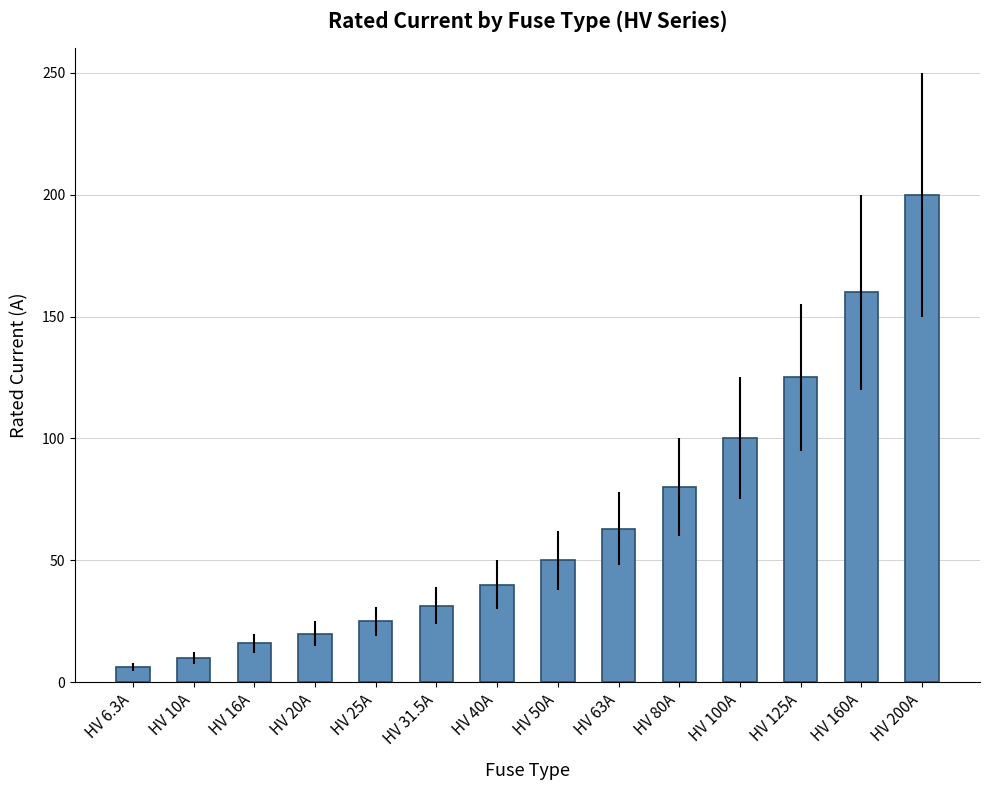

Reading left to right, extract all data points from this chart.

6.3	10.0	16.0	20.0	25.0	31.5	40.0	50.0	63.0	80.0	100.0	125.0	160.0	200.0